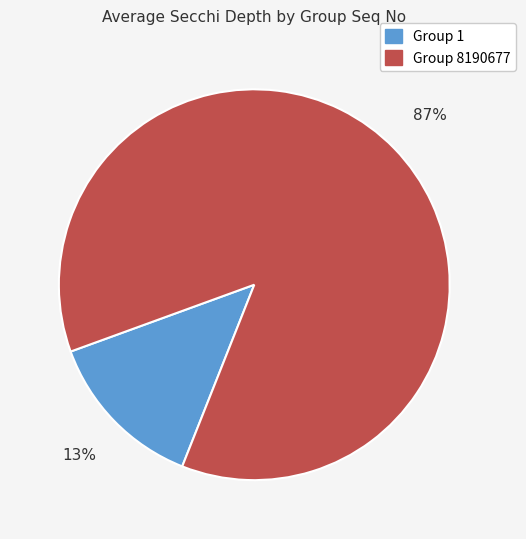

The Group 8190677 slice represents 87% of the pie. True or false?

True